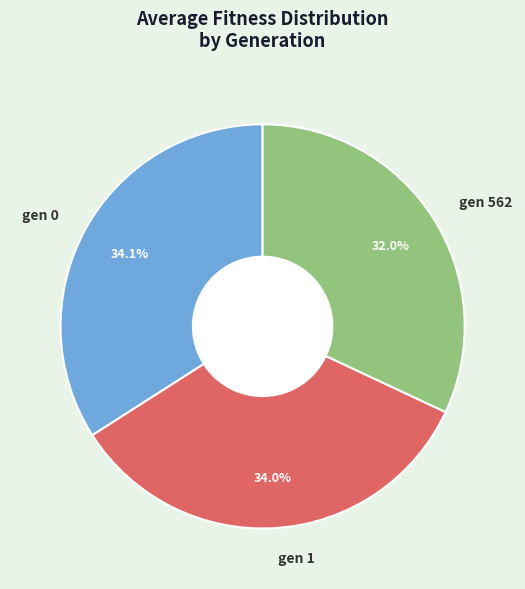

To the nearest percent, what is the average slice percentage?

33%